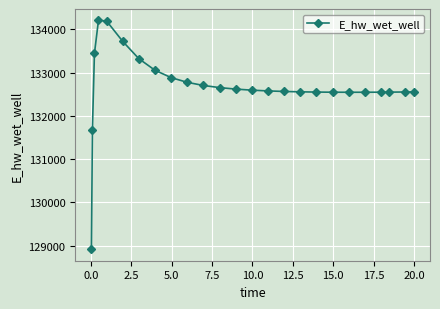

What is the smallest value displayed?

128913.0